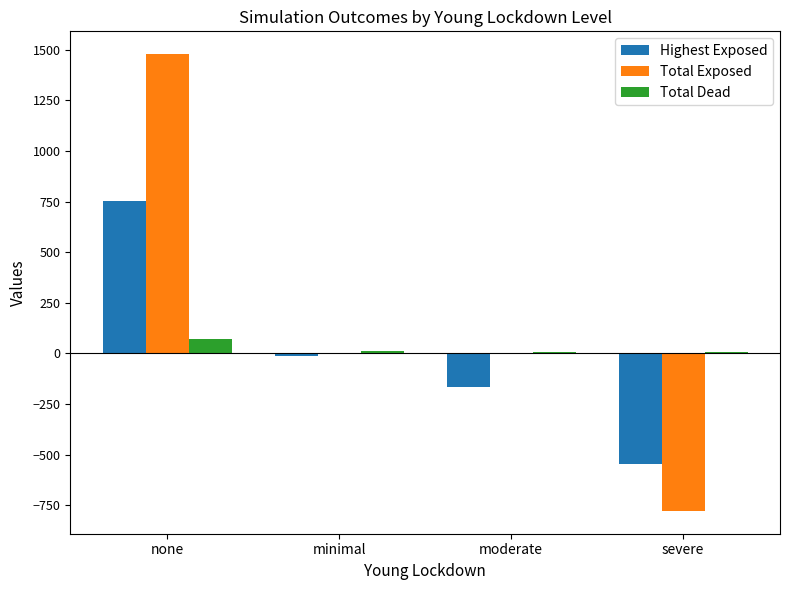

True or false: Highest Exposed has a value of 752.8 at none.

True